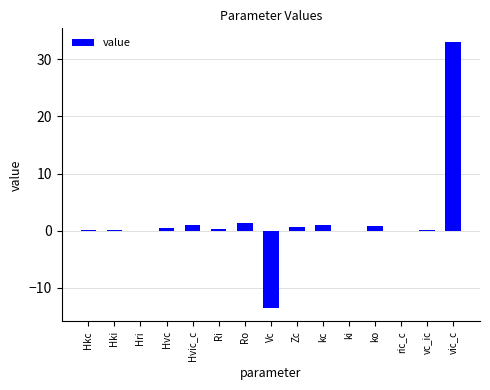

What is the sum of all values?

25.0